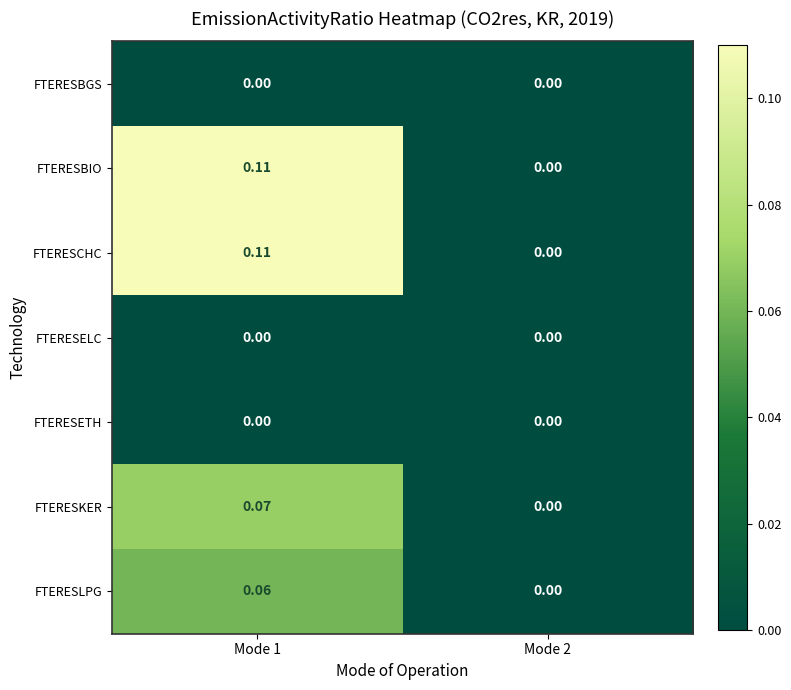

Reading left to right, what are all the values shown in this chart?

FTERESBGS: Mode 1=0.0	Mode 2=0.0
FTERESBIO: Mode 1=0.1	Mode 2=0.0
FTERESCHC: Mode 1=0.1	Mode 2=0.0
FTERESELC: Mode 1=0.0	Mode 2=0.0
FTERESETH: Mode 1=0.0	Mode 2=0.0
FTERESKER: Mode 1=0.1	Mode 2=0.0
FTERESLPG: Mode 1=0.1	Mode 2=0.0